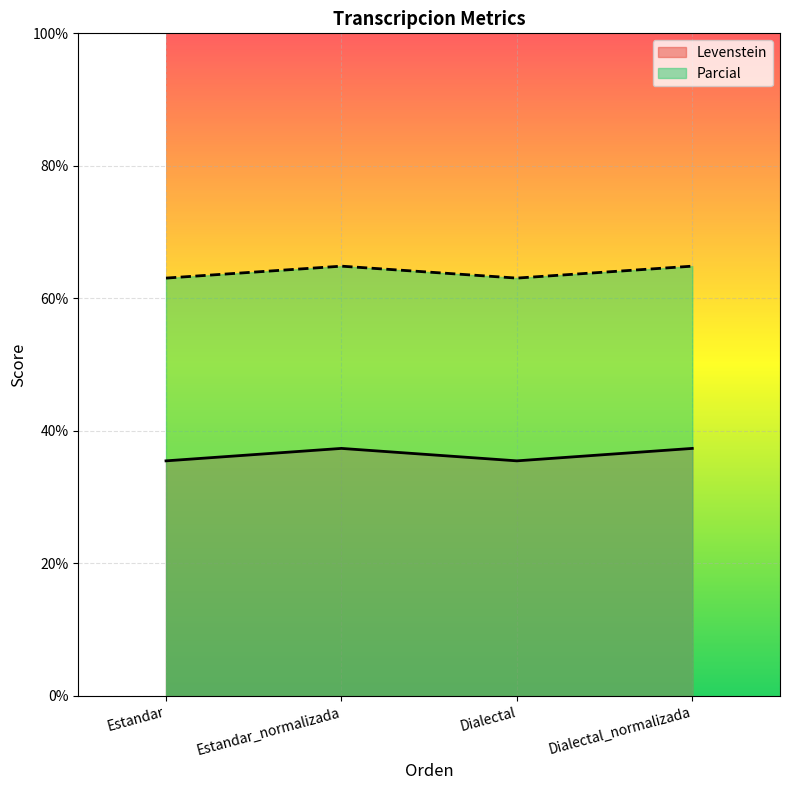

List the labels in order of Levenstein value, smallest first.

Estandar, Dialectal, Estandar_normalizada, Dialectal_normalizada